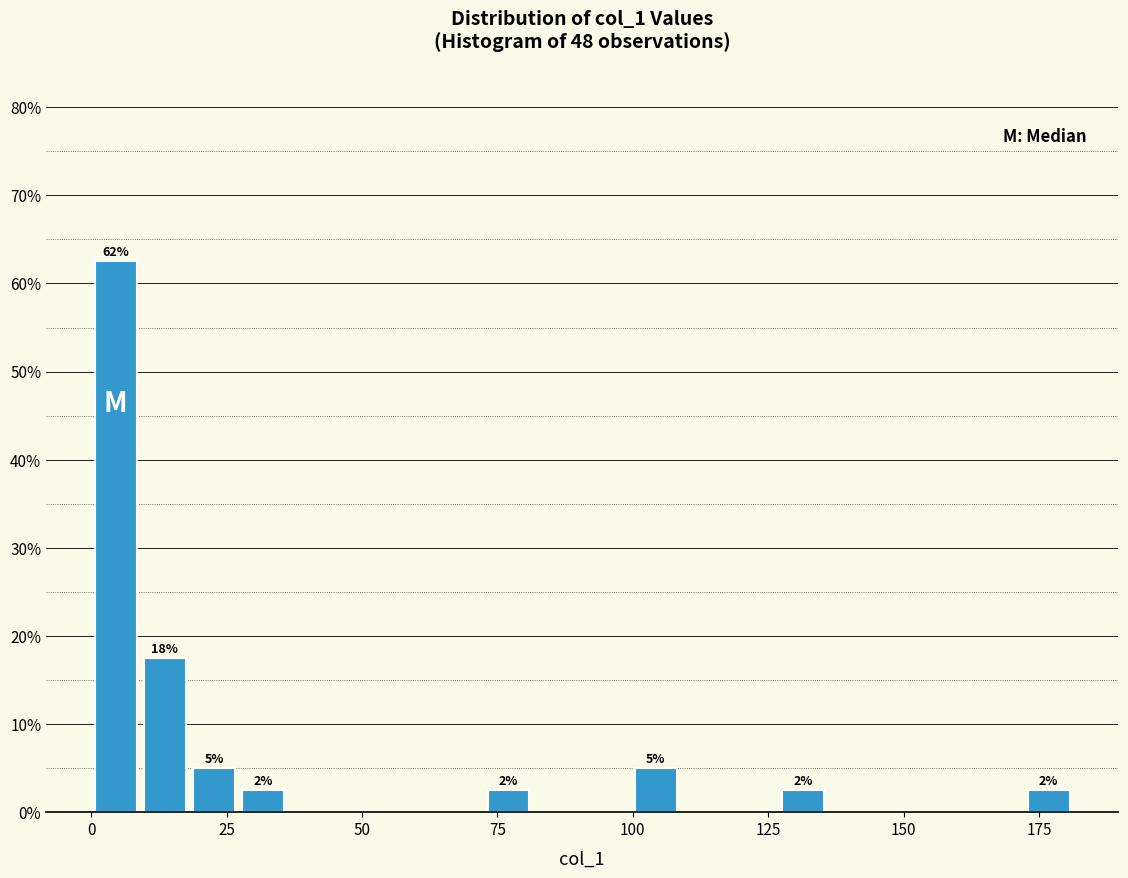

Around what value on the x-axis is the tallest bar? Give the approximate position of its centre, as read against the axis.

5